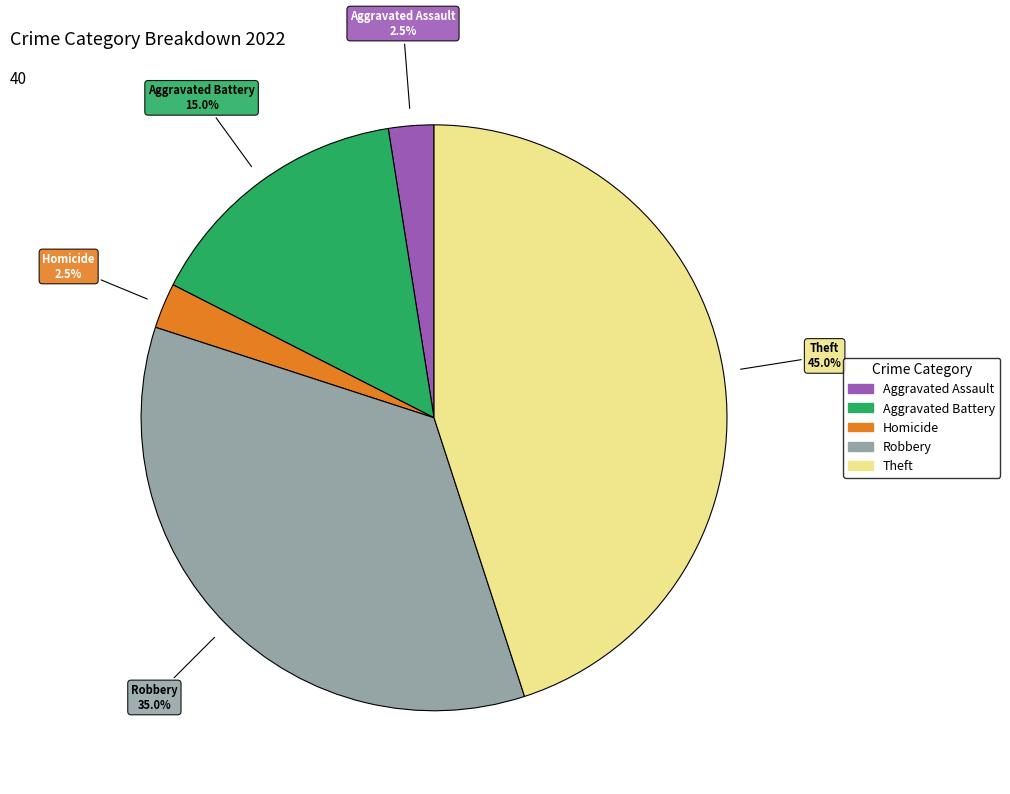

Does any single category account for the majority?

No